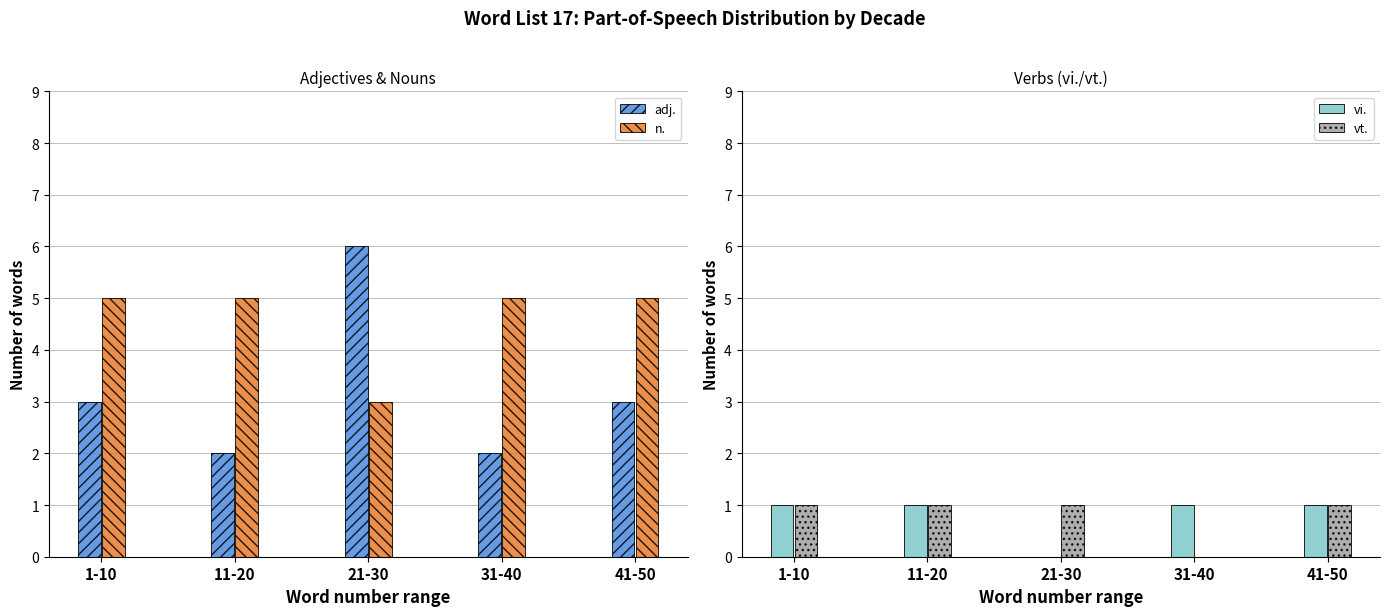

Reading right to left, extract all data points from this chart.

adj.: 3	2	6	2	3
n.: 5	5	3	5	5
vi.: 1	1	0	1	1
vt.: 1	0	1	1	1